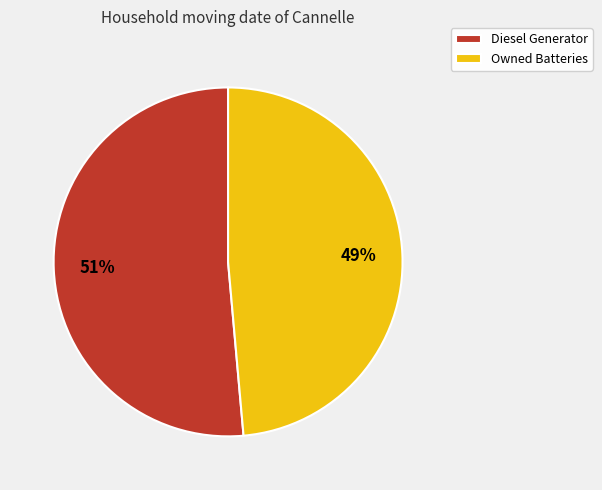

Which slice represents more than half of the pie?

Diesel Generator